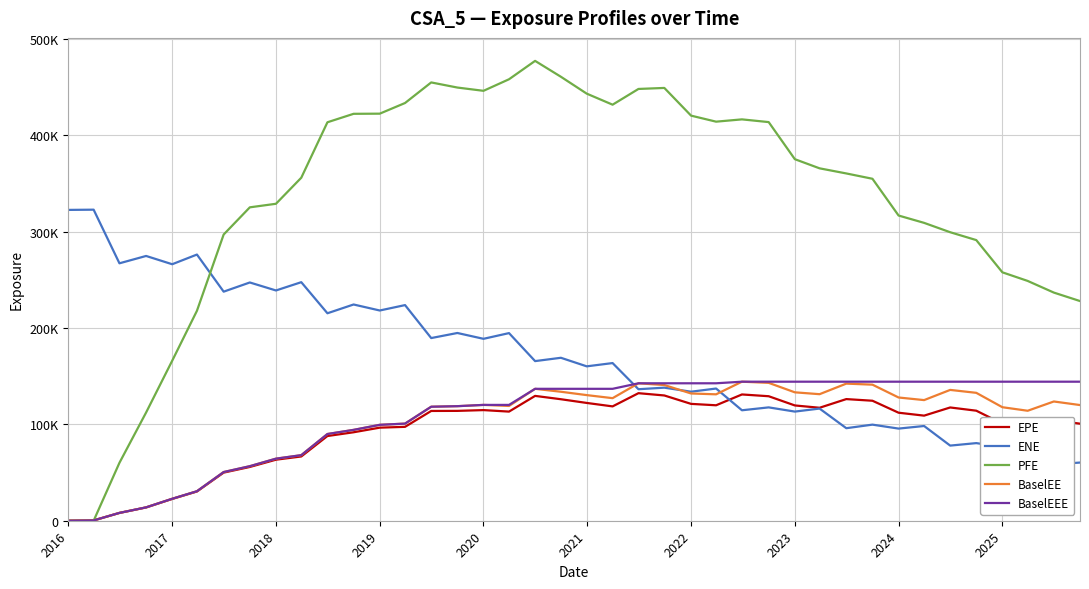

The PFE series shows 309105.0 at 33. True or false?

True